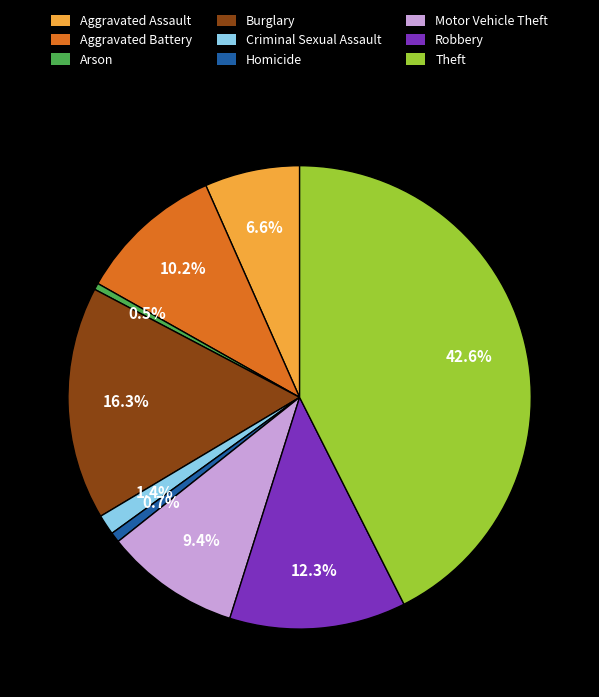

The Theft slice represents 54% of the pie. True or false?

False